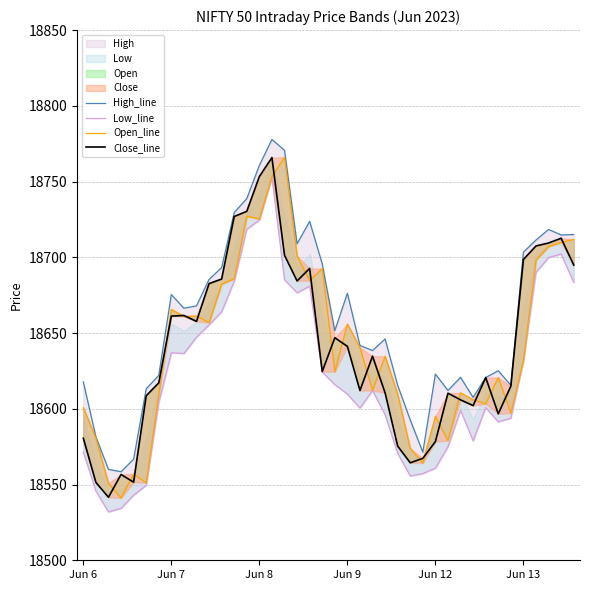

Is it true that High_line equals 12674.5 at 39?

False